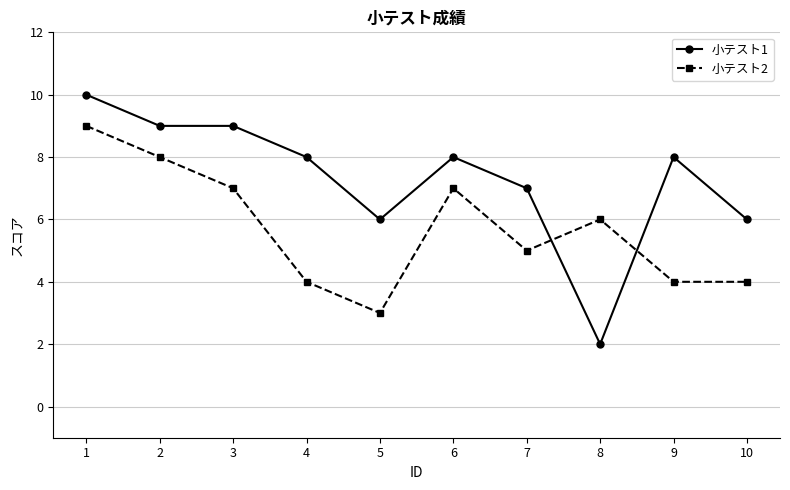

Which category has the highest value in the 小テスト2 series?

1